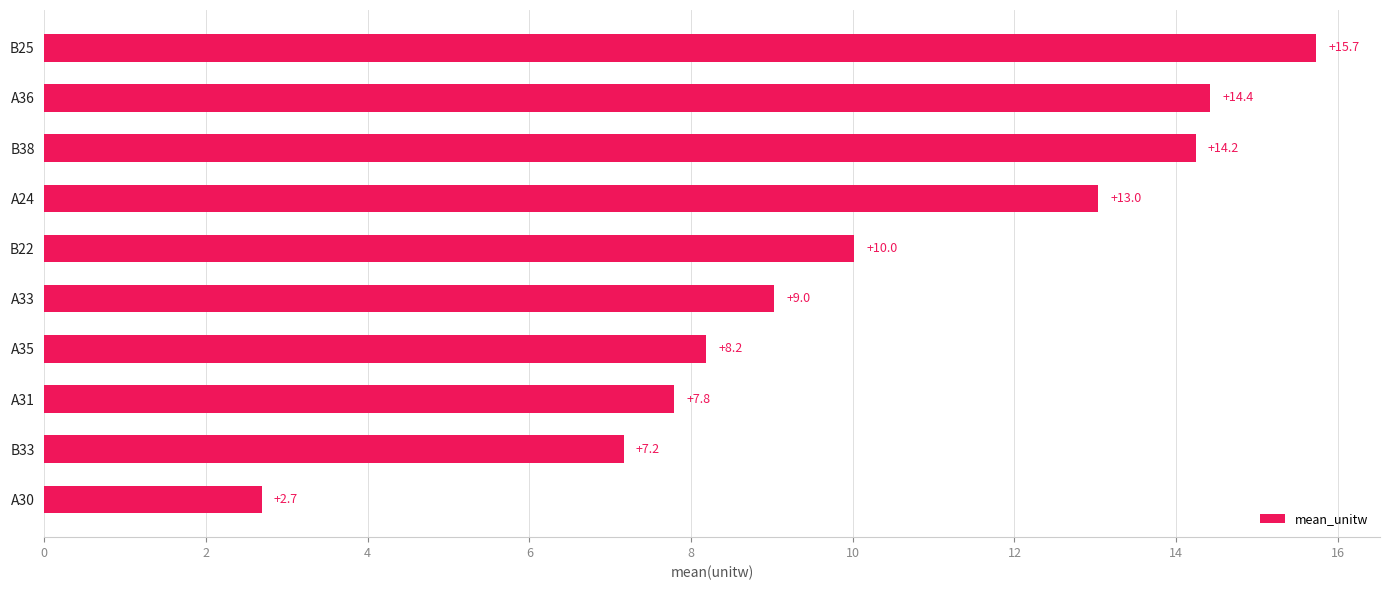

What is the difference between the maximum and minimum values?

13.0